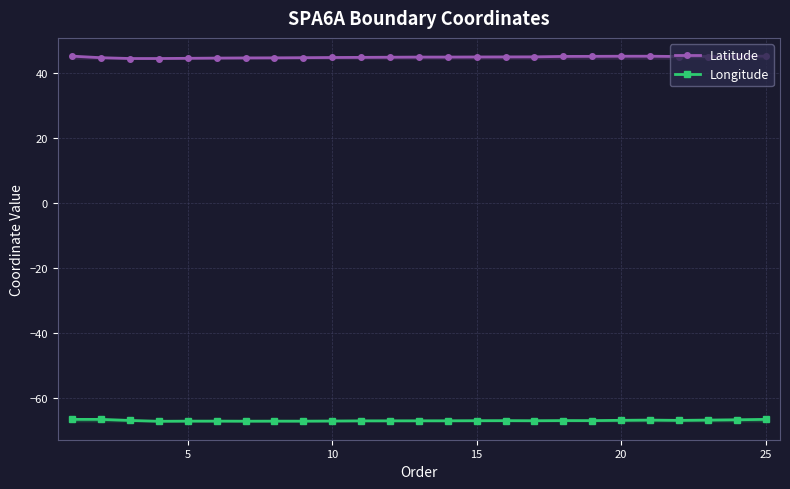

What is the sum of all Longitude values?

-1671.5